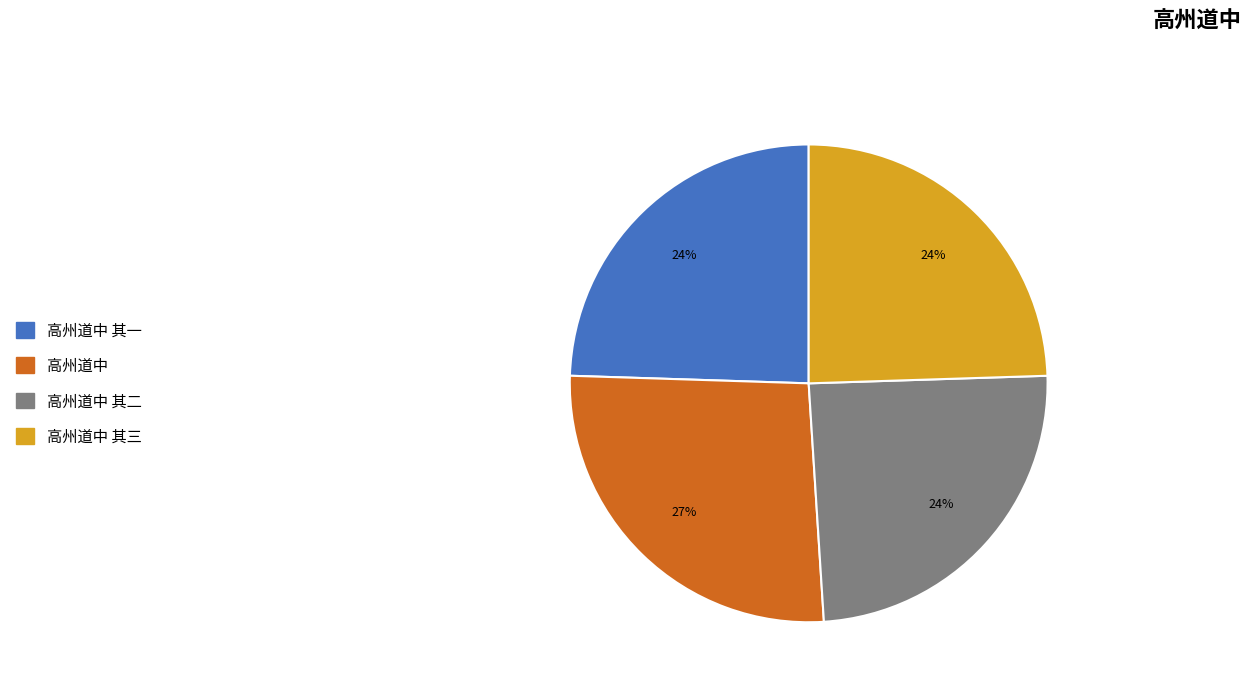

Is there any slice that represents more than half of the pie?

No